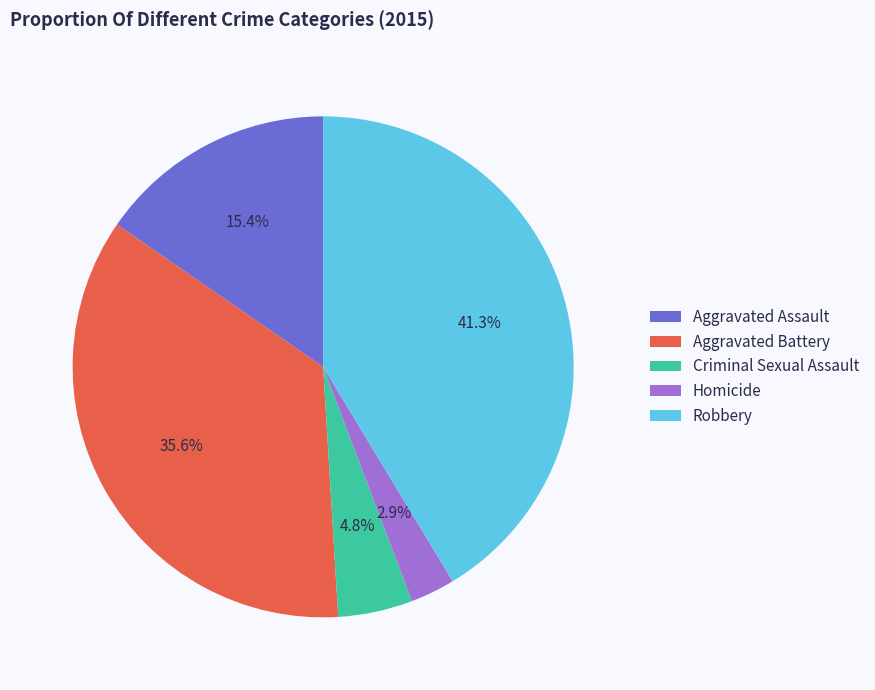

To the nearest percent, what percentage of the pie is Robbery?

41%